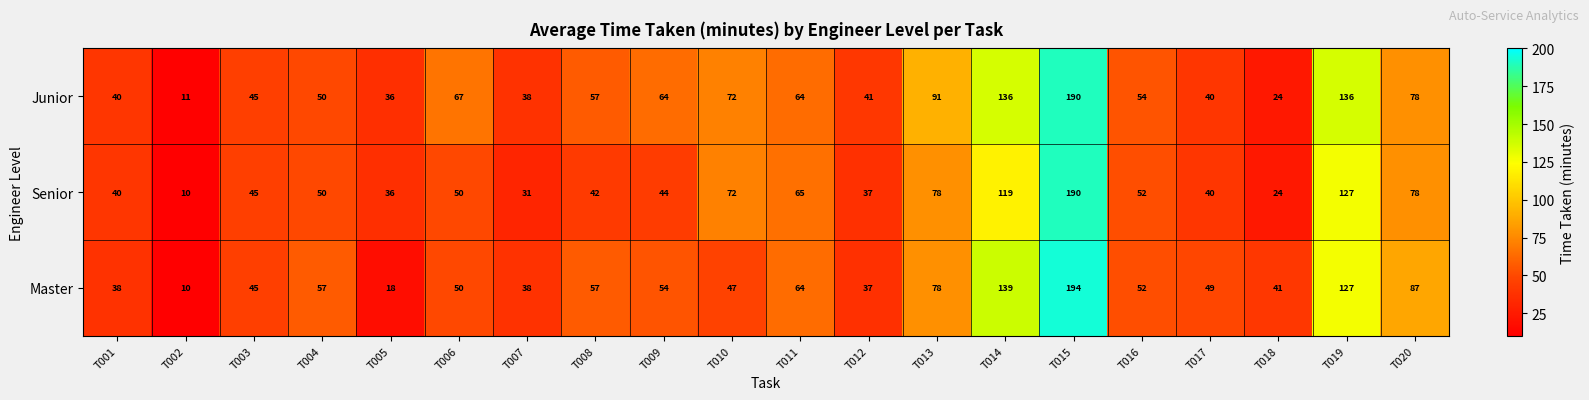

What is the total value across all series at T012?

115